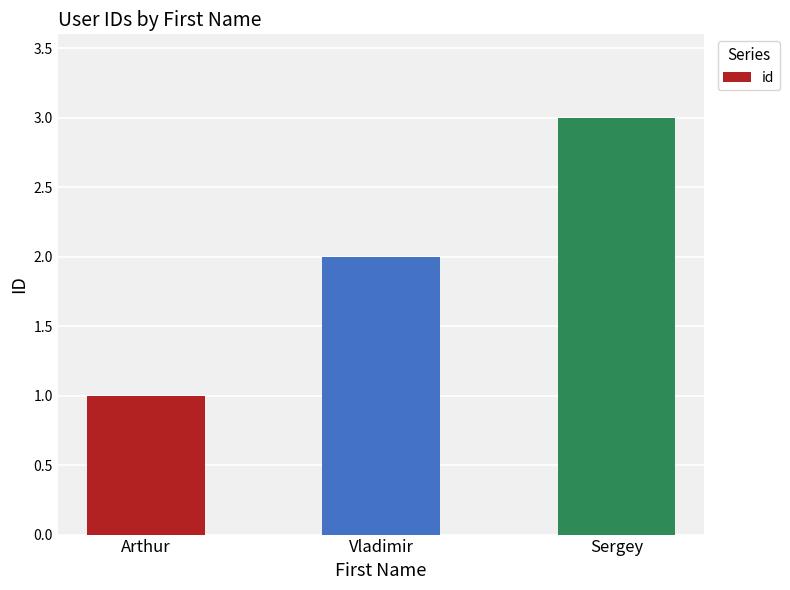

What is the change in value from Arthur to Sergey?

+2